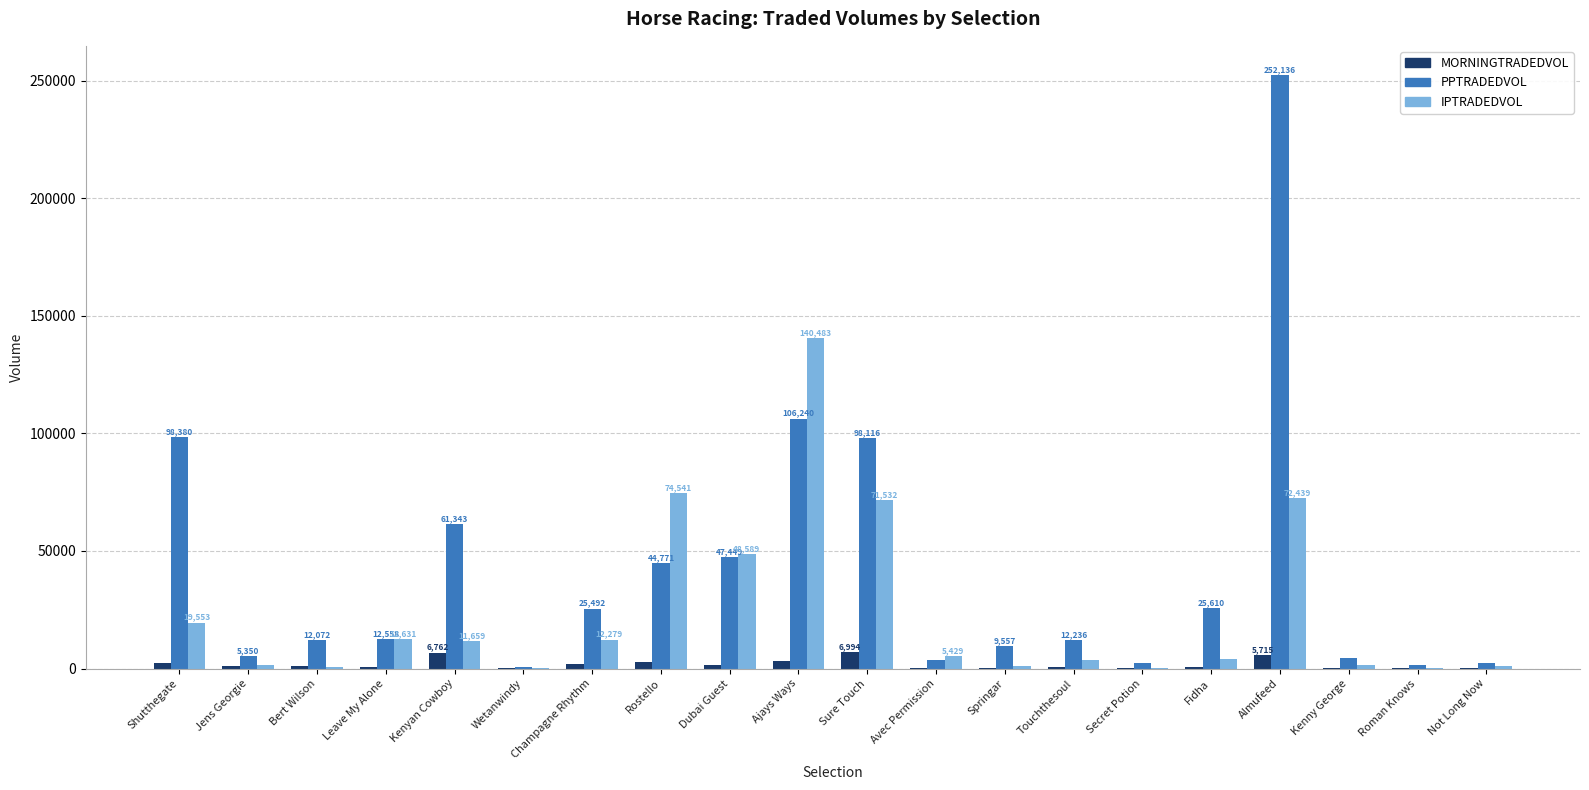

How many groups of bars are there?

20